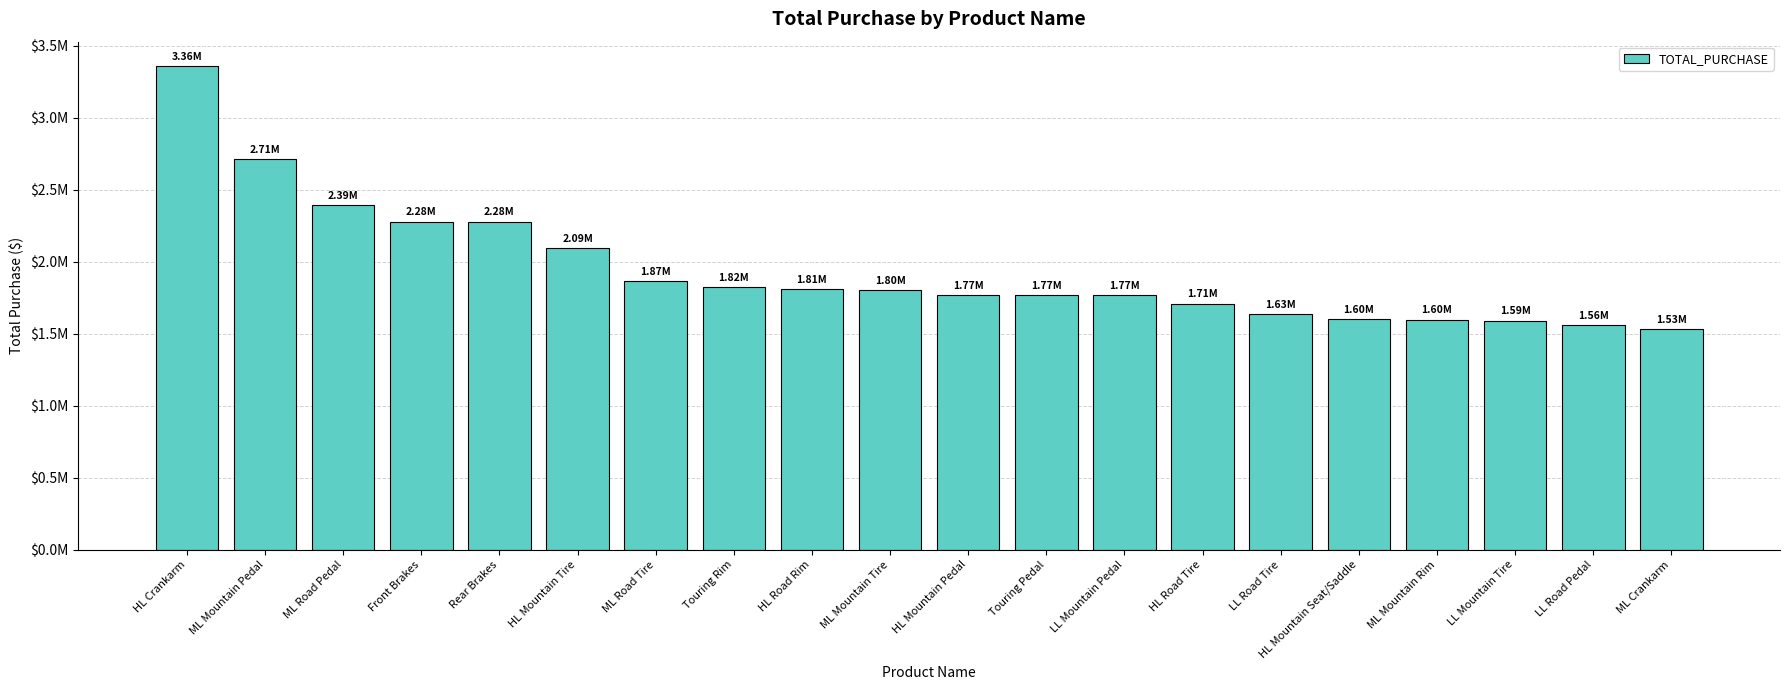

Which has a higher value, ML Mountain Tire or HL Road Rim?

HL Road Rim